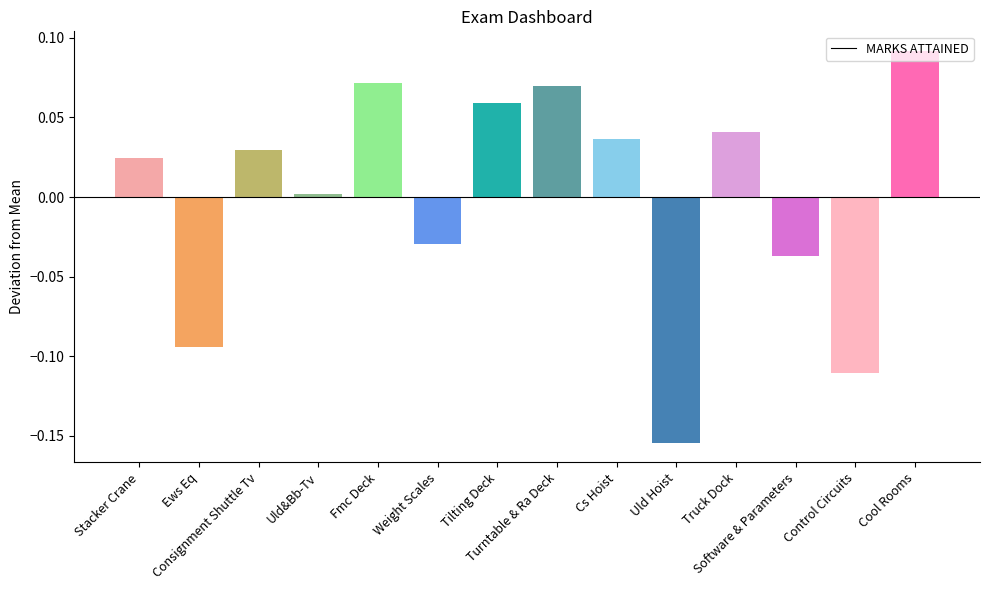

What is the greatest value displayed?

0.1